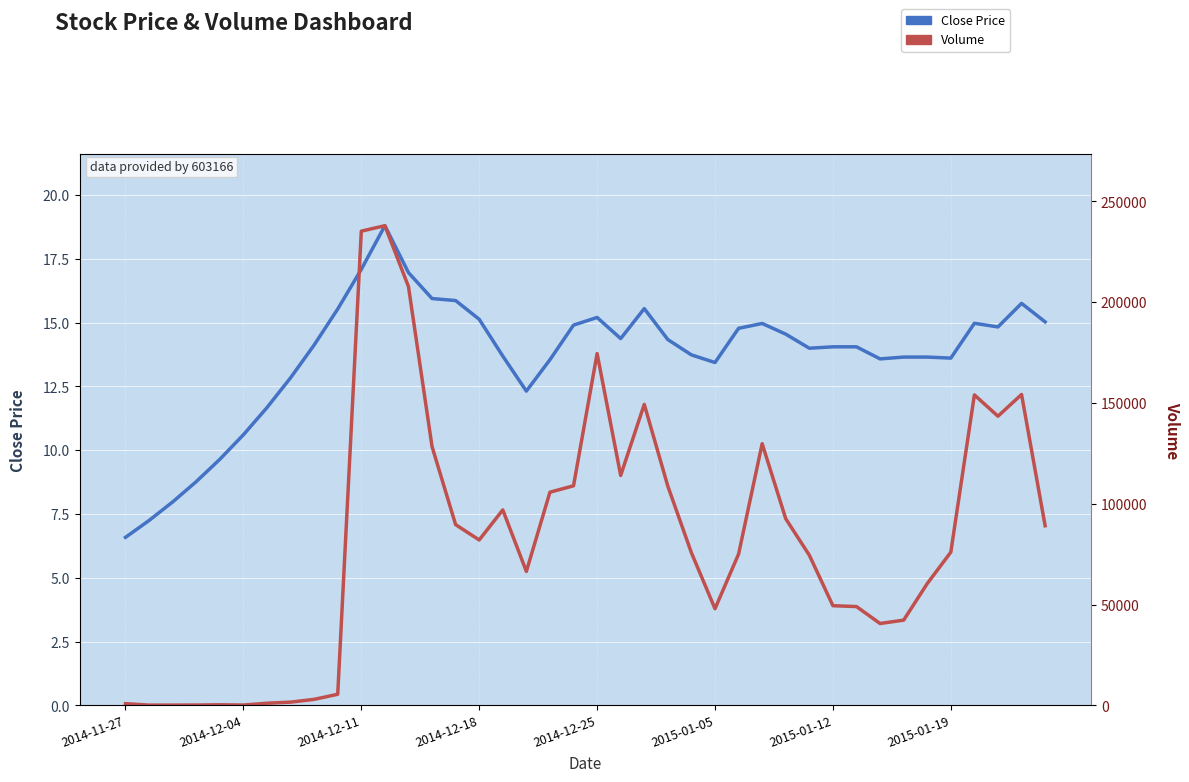

True or false: Volume and Close Price intersect in this chart.

False